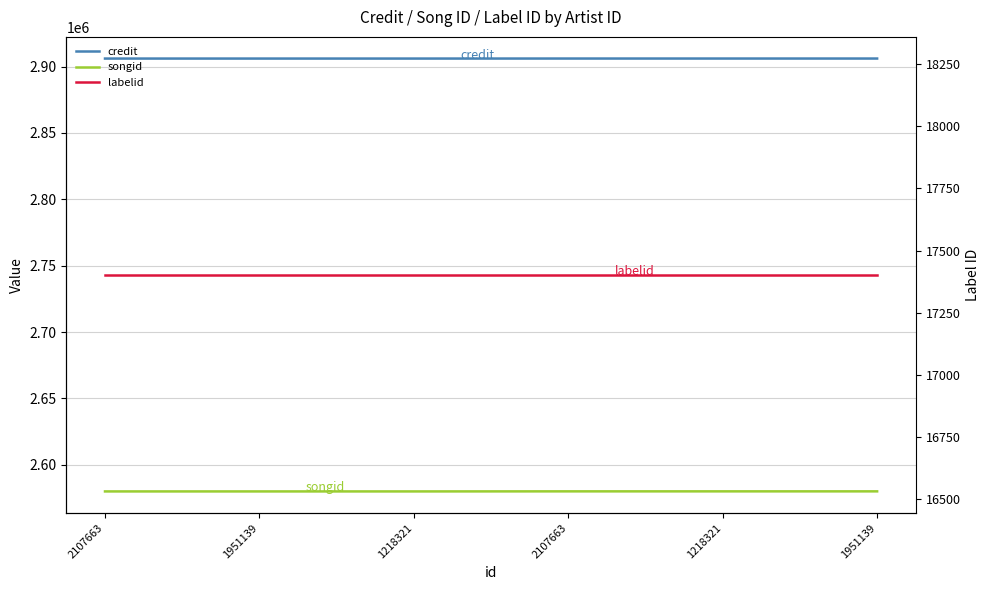

Is this an area chart (filled region under the line)?

No